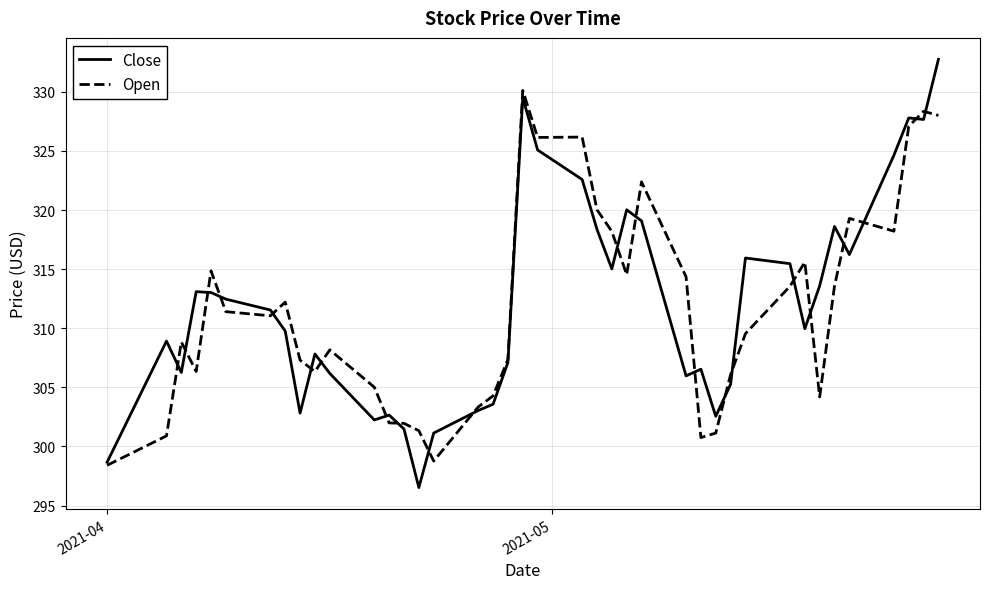

What is the maximum value shown in the chart?

332.8